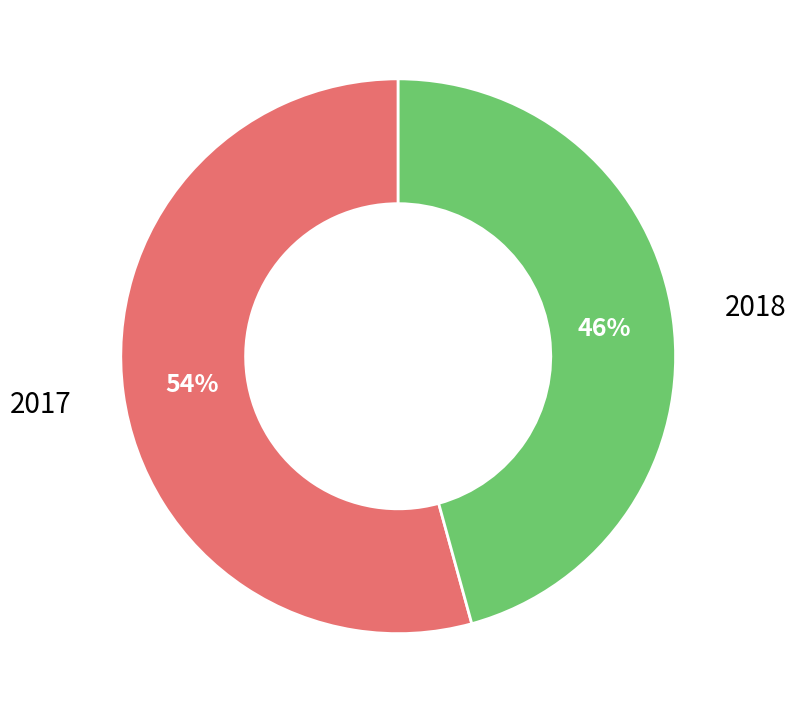

To the nearest percent, what is the average slice percentage?

50%